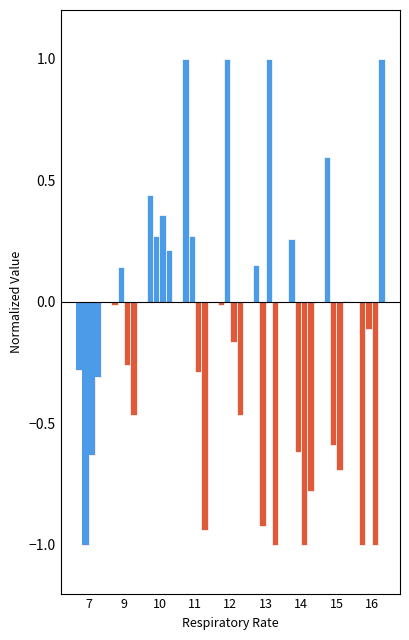

Does the chart contain stacked bars?

No